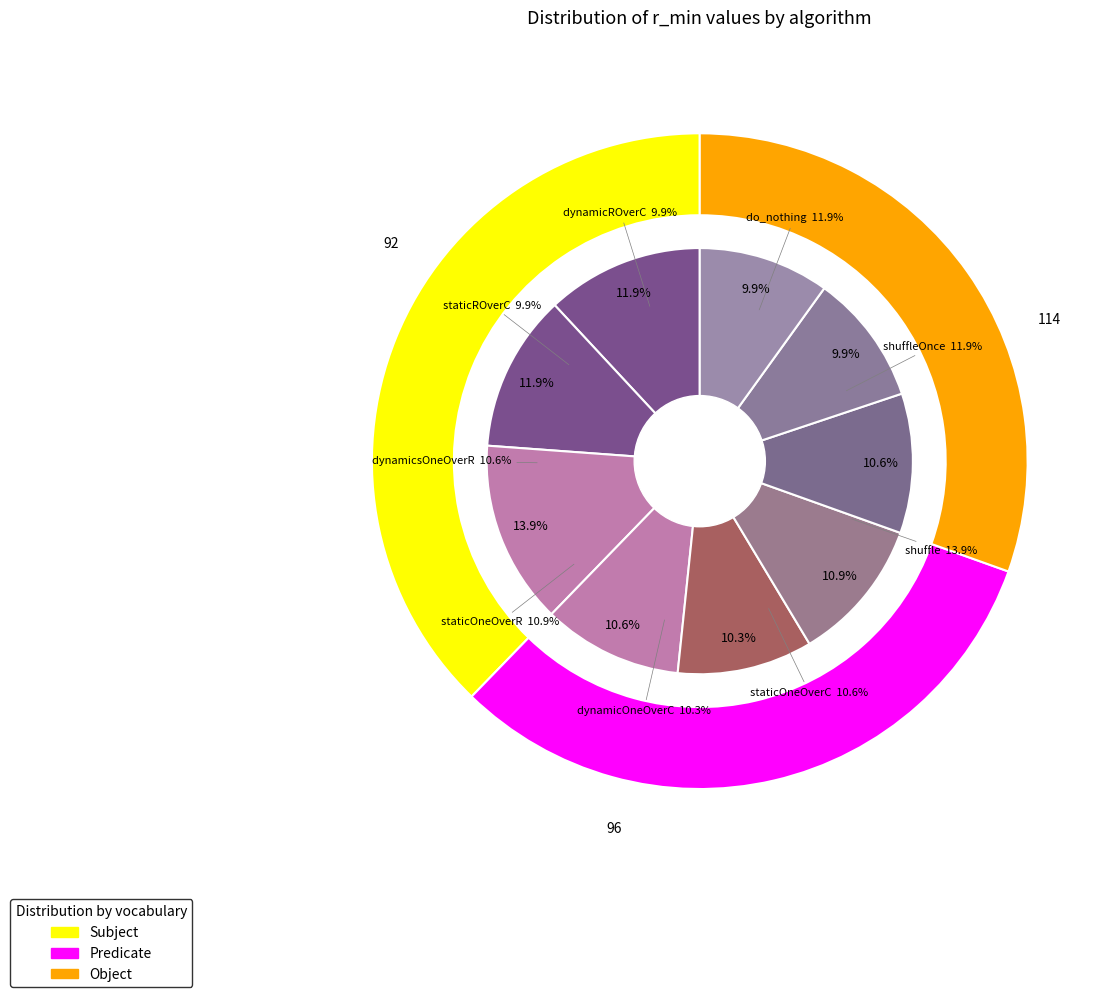

Is there a majority slice in this chart?

No